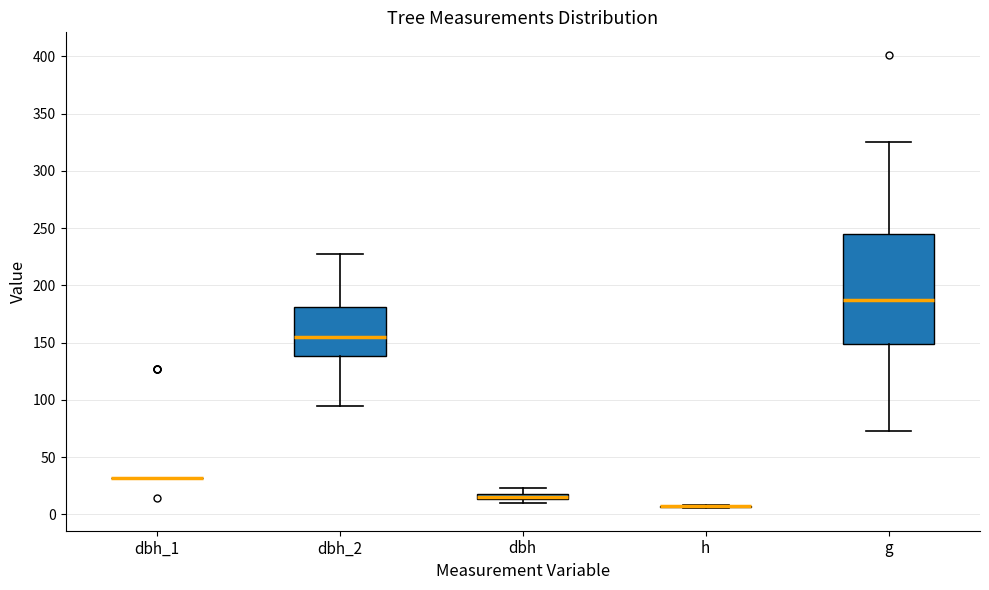

Which box is the tallest, from its lower edge to its upper edge?

g